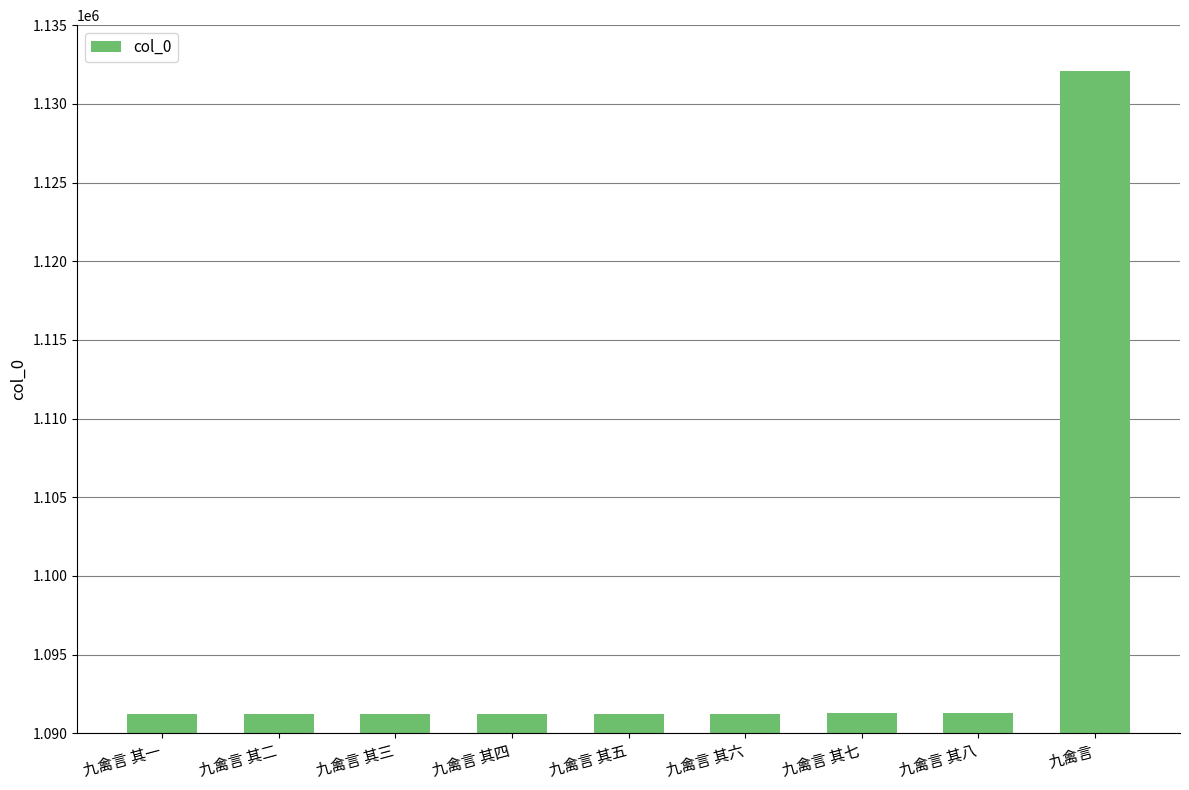

What is the value of the 4th bar from the left?

1091253